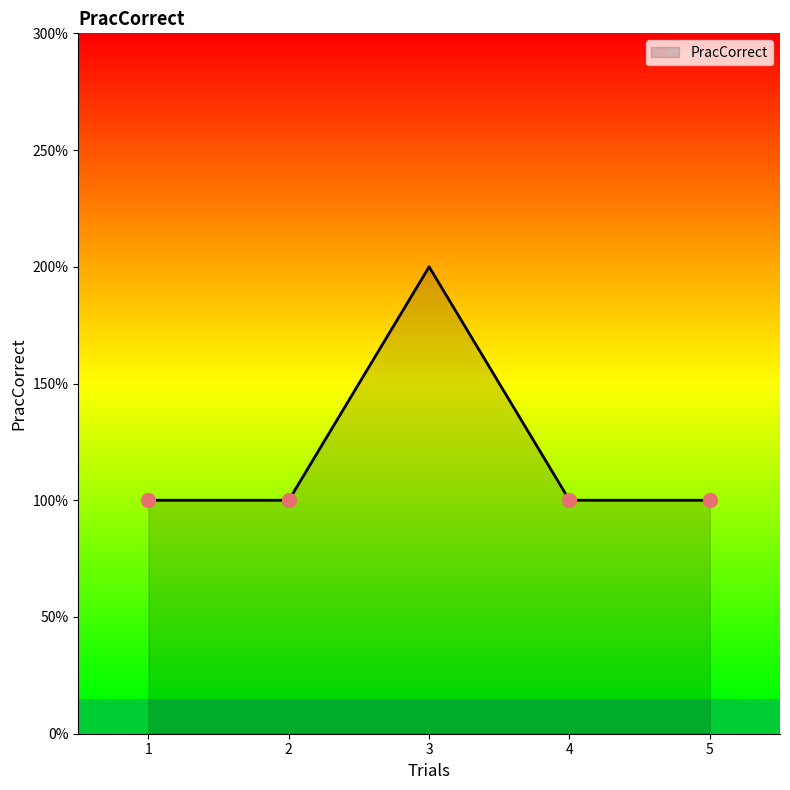

Which has a higher value, 5 or 4?

5